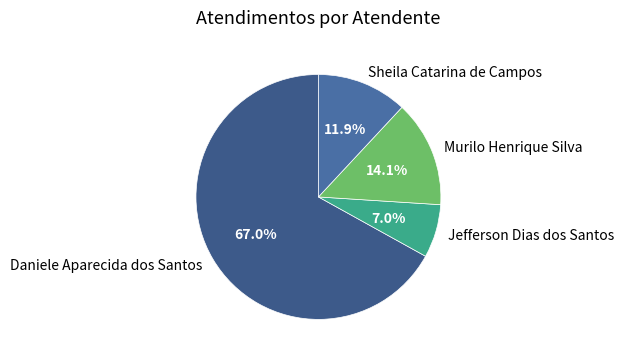

Is it true that Daniele Aparecida dos Santos is 67% of the pie?

True